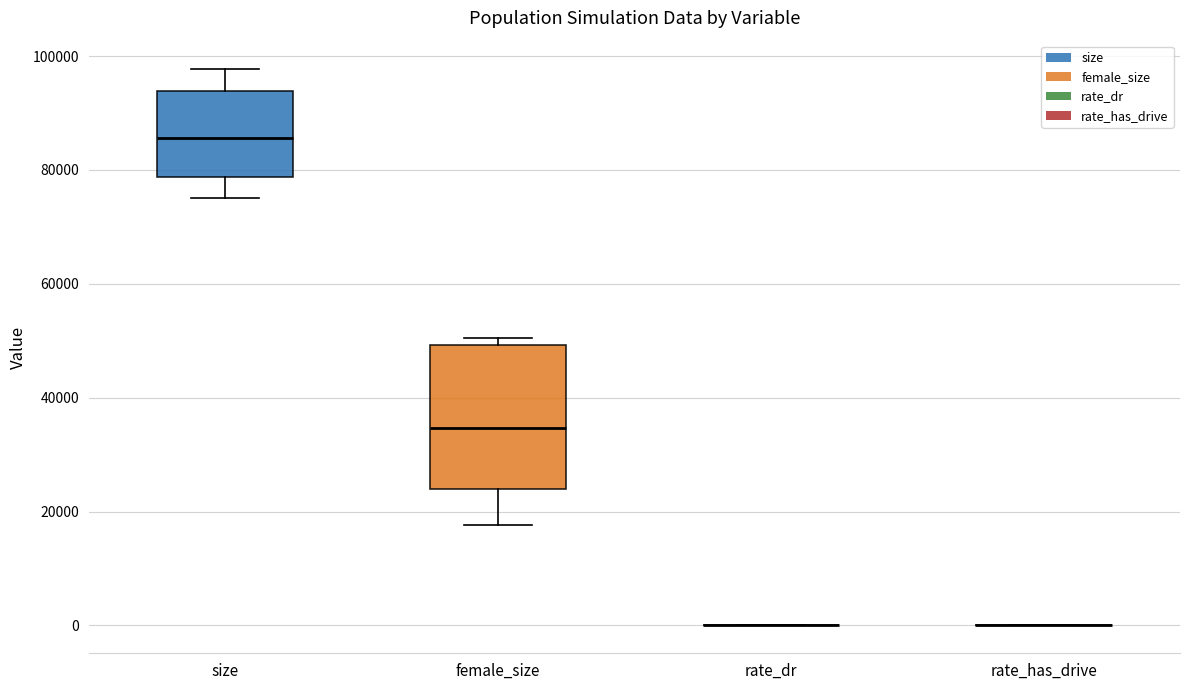

Reading left to right, read every box against the y-axis: the position of its median line, the range the box covers, and the ends of its whiskers. The values are not printed on the chart, so give them approximately, as read against the axis.

size: median 86000, box 78000 to 94000, whiskers 76000 to 98000
female_size: median 34000, box 24000 to 50000, whiskers 18000 to 50000 (just above the box's upper edge)
rate_dr: box collapsed to a line at 0, whiskers 0 to 0
rate_has_drive: box collapsed to a line at 0, whiskers 0 to 0